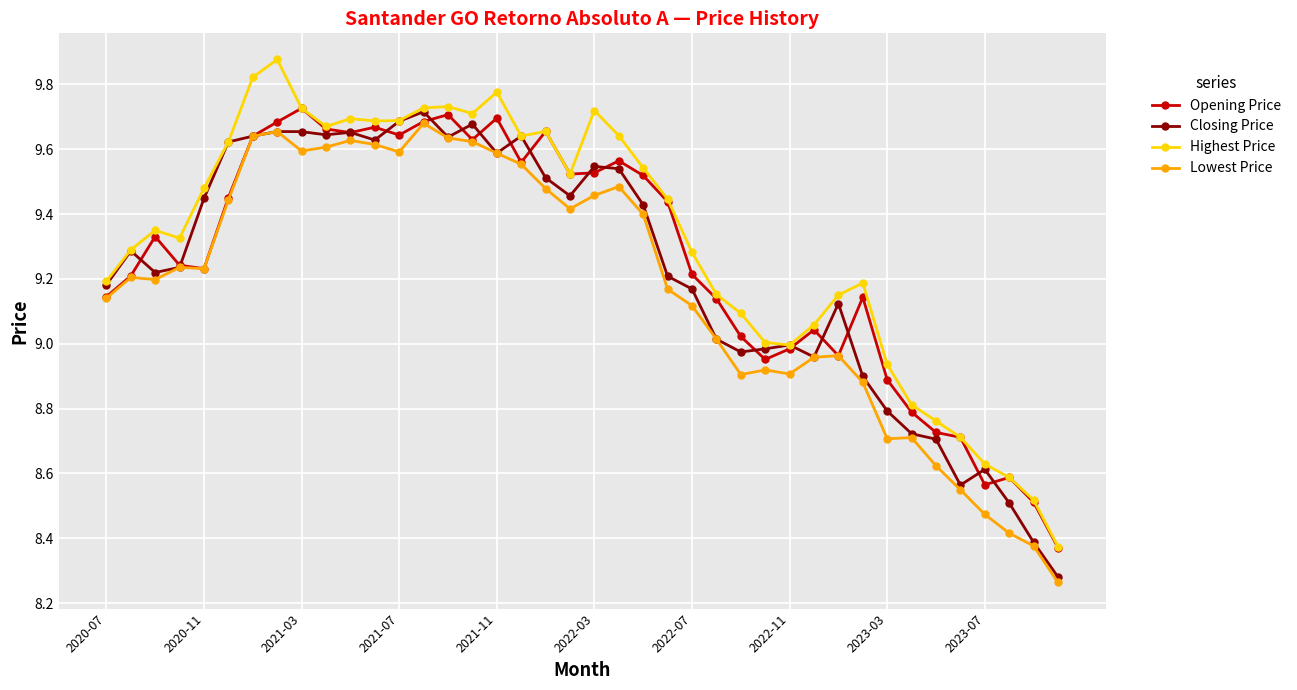

Count the number of categories in the chart.

40